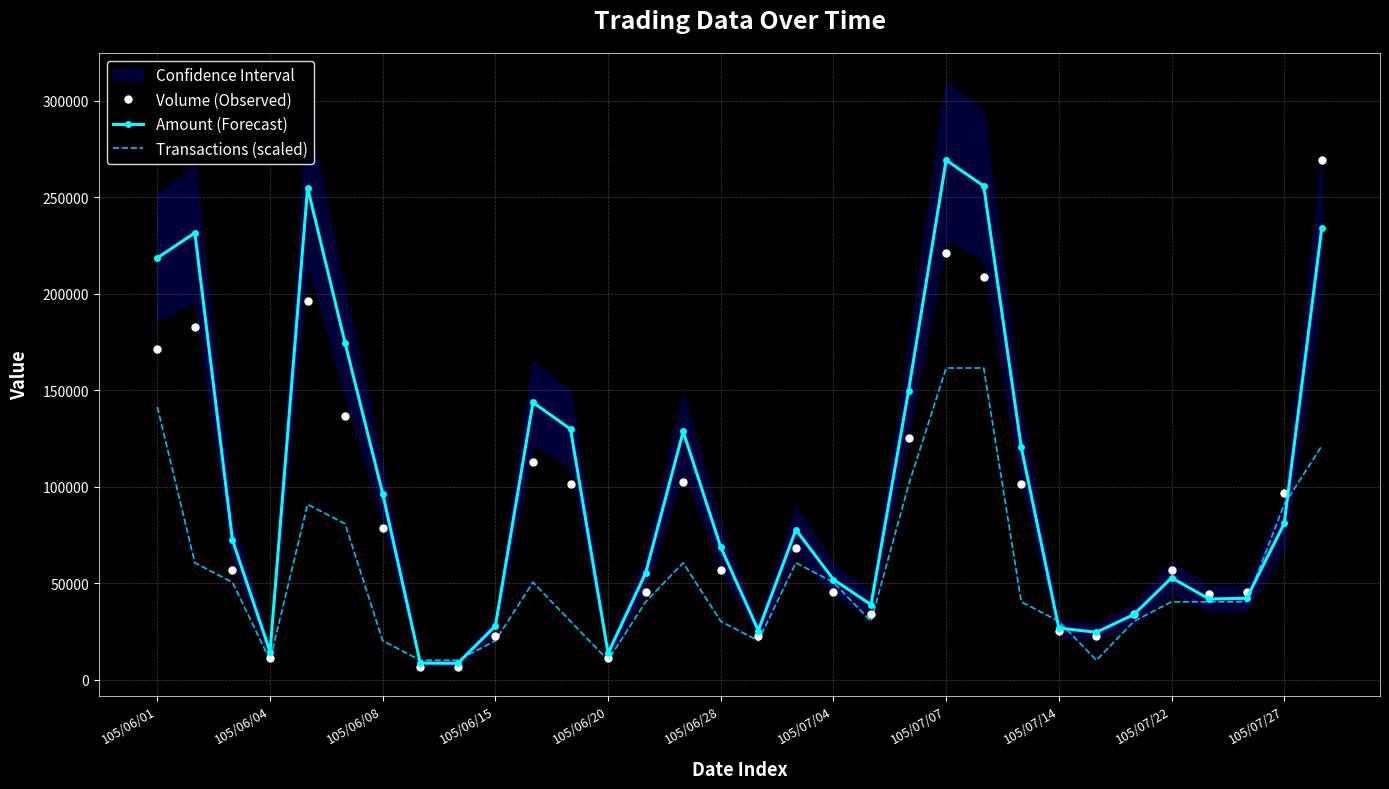

What is the maximum value for Amount (Forecast)?

269140.0